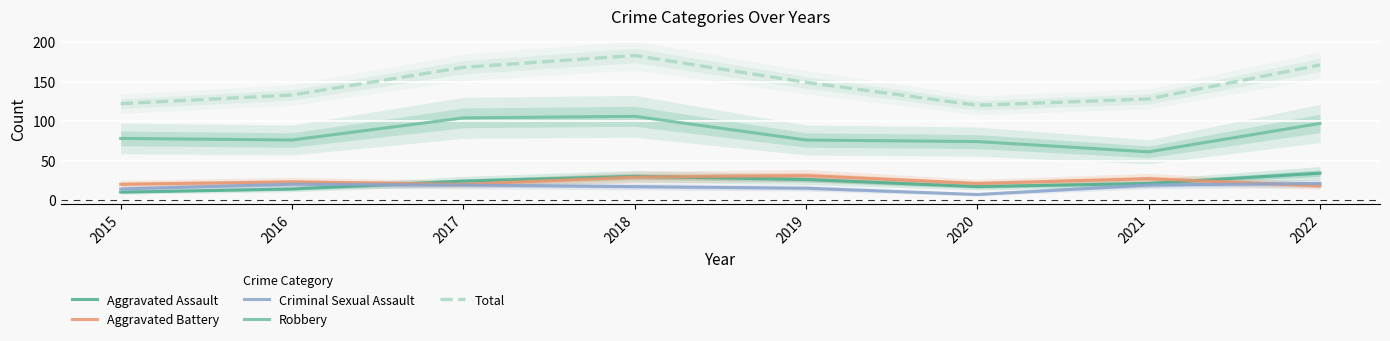

Is it true that Robbery equals 184 at 2017?

False